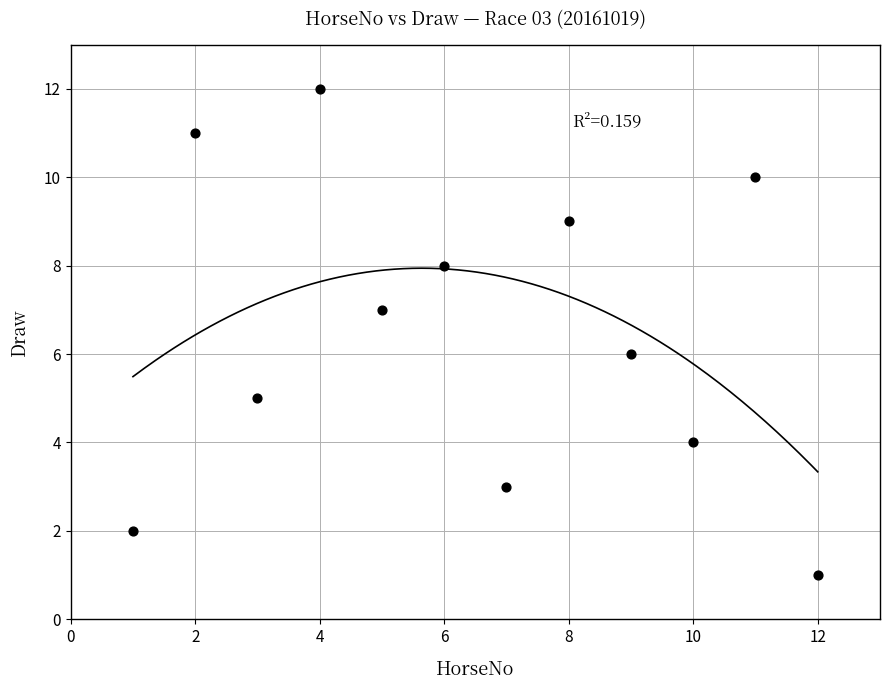

What is the range of X values (max minus min)?

11